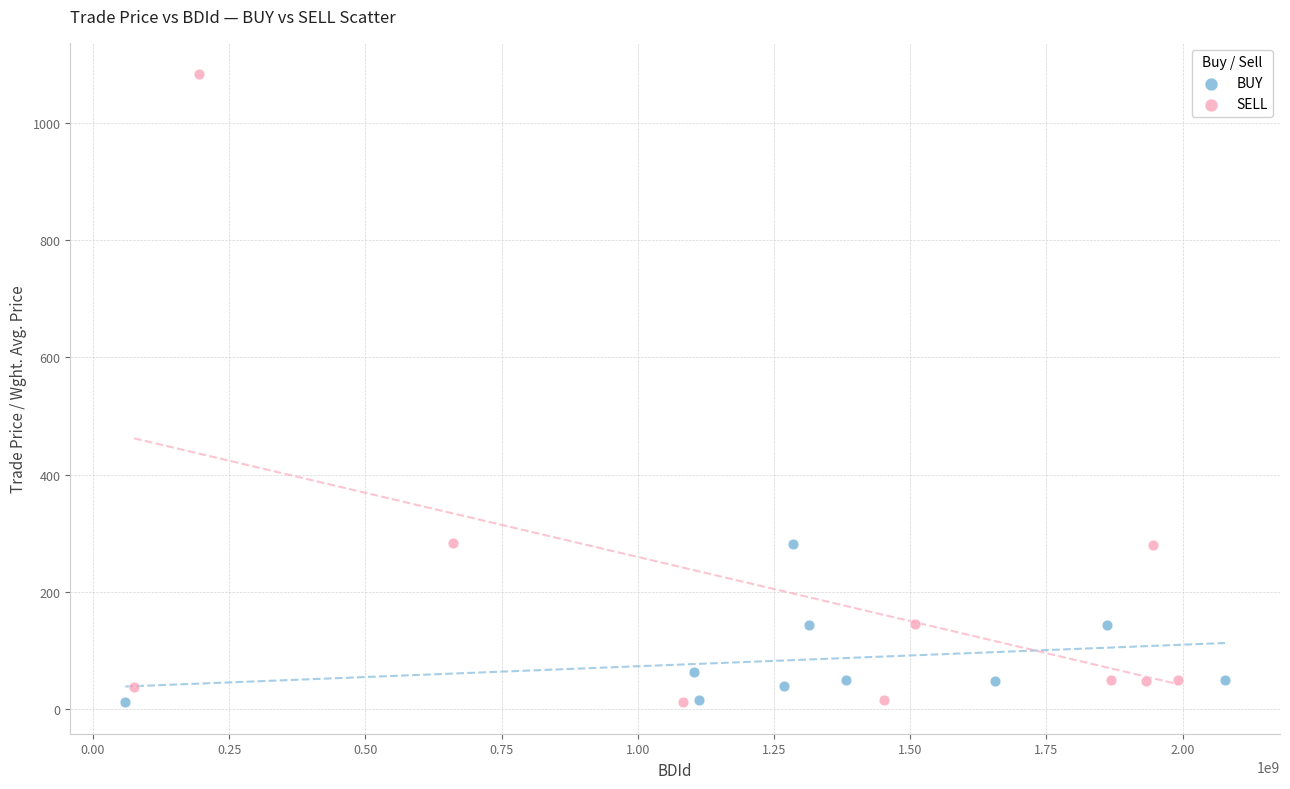

Which series has the widest spread of Y values?

SELL